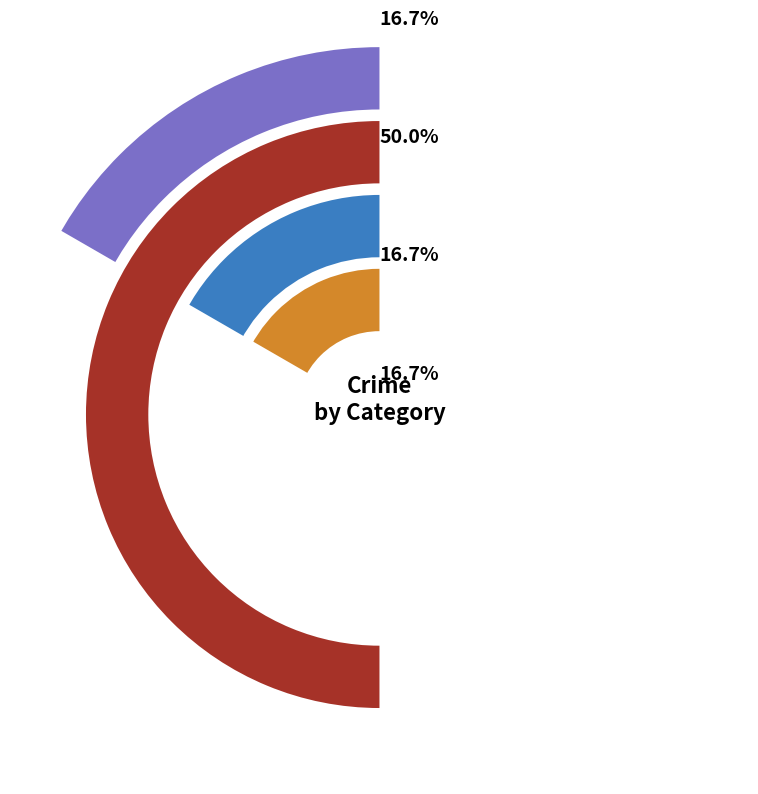

Do Aggravated Battery and Robbery together represent more than half of the pie?

Yes